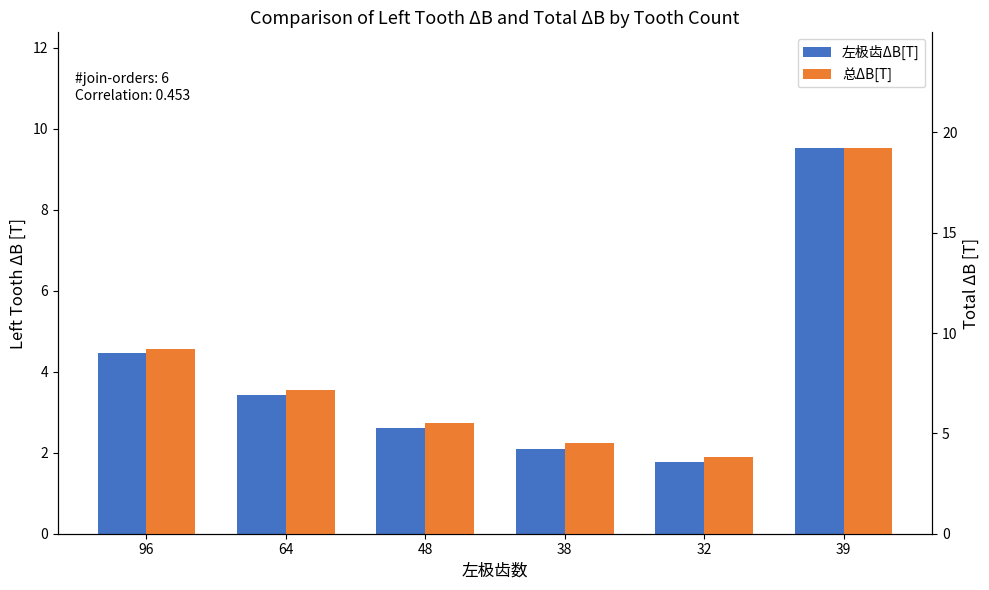

What is the label of the 4th bar from the right?

48